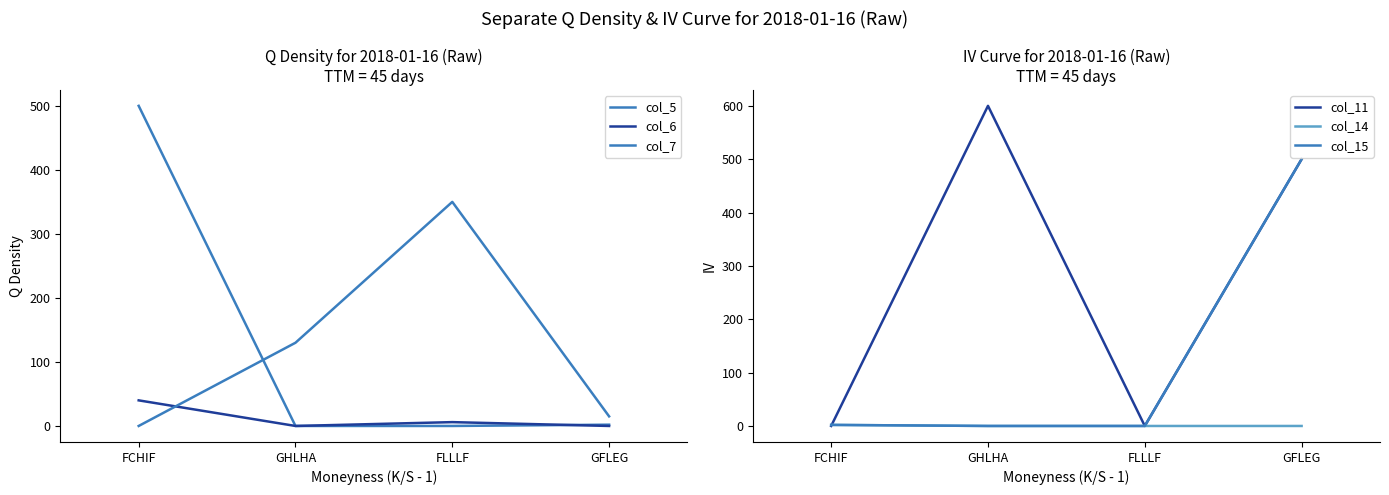

How many lines are shown in the chart?

6